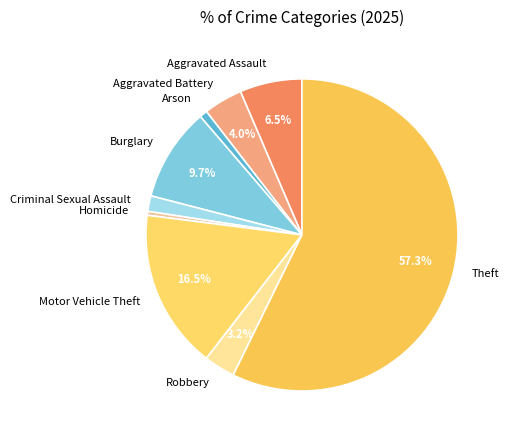

What is the largest slice in the pie chart?

Theft